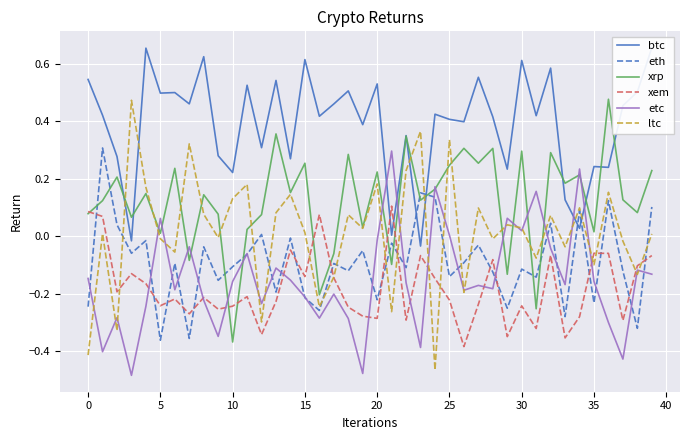

What are all the series names shown in the legend?

btc, eth, xrp, xem, etc, ltc